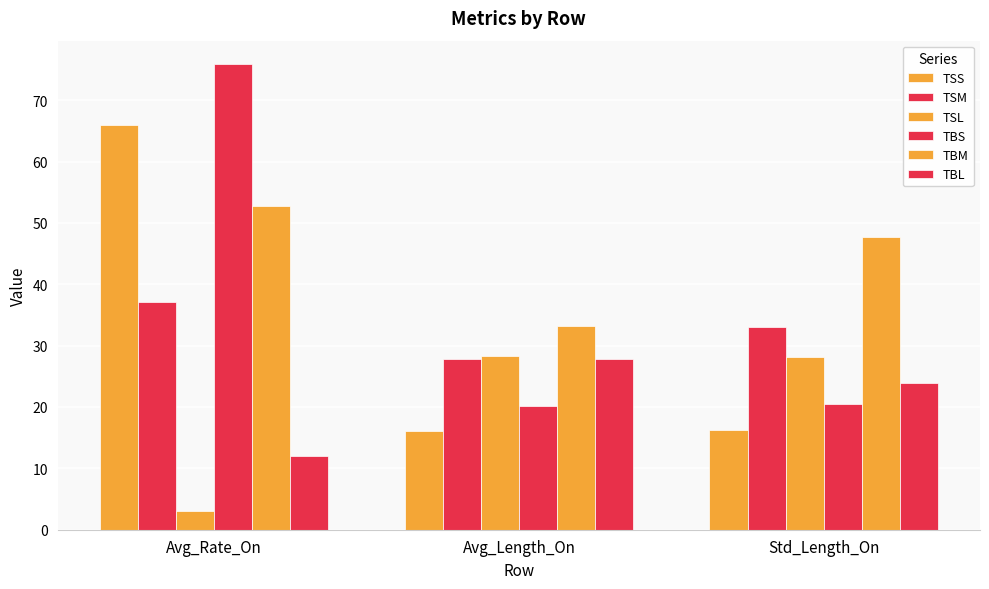

What is the sum of all TSM values?

97.9